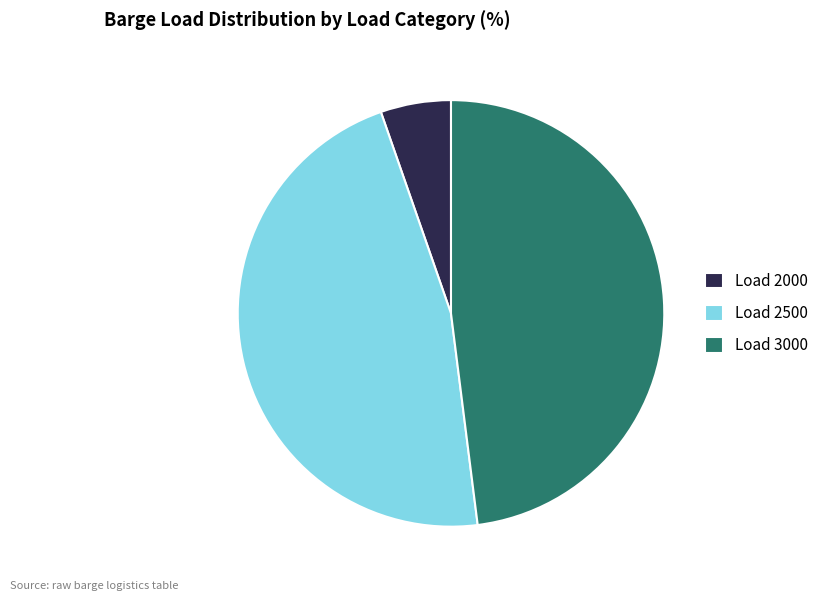

How many slices are in this pie chart?

3